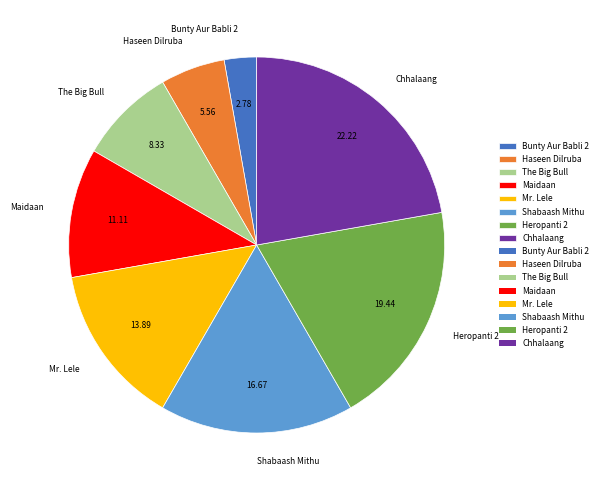

Which has a higher value, Chhalaang or Shabaash Mithu?

Chhalaang